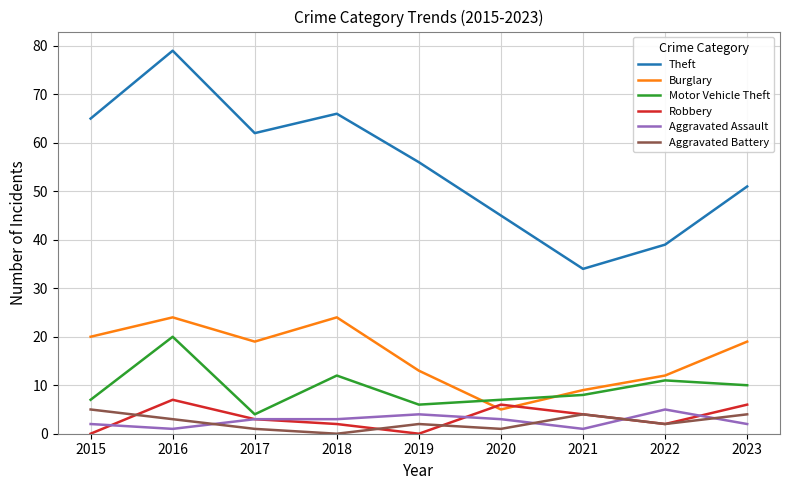

What is the difference between the maximum and minimum values in the Motor Vehicle Theft series?

16